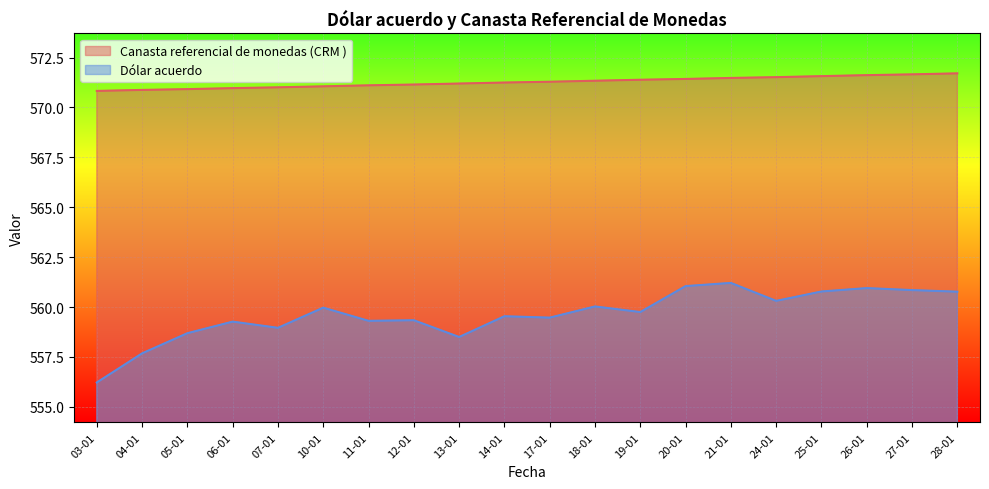

Is it true that Canasta referencial de monedas (CRM ) equals 571.4 at 20-01?

True